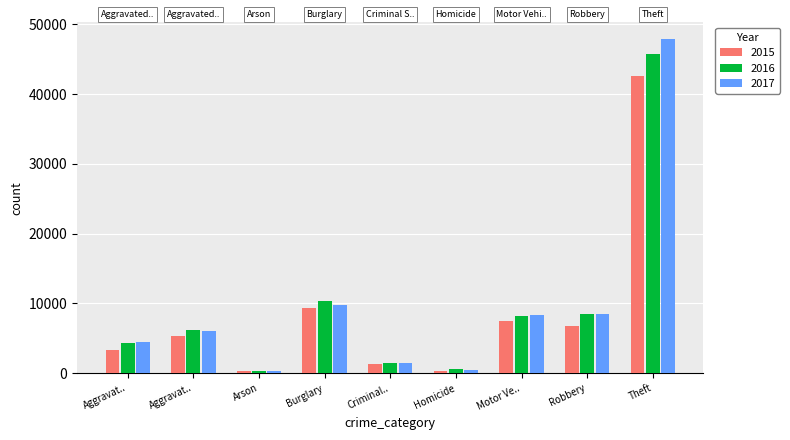

Which series has the largest total across all categories?

2017